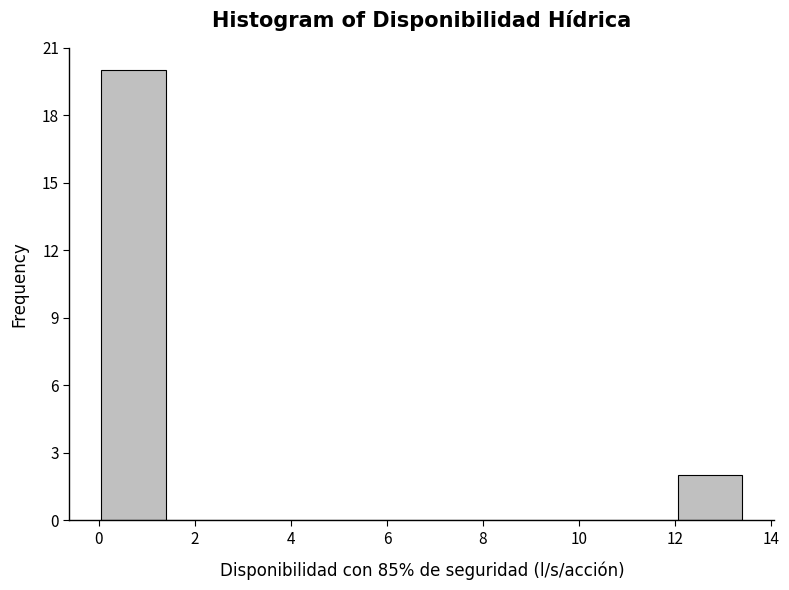

Over which range of the x-axis is the bar tallest?

0.0 to 1.4